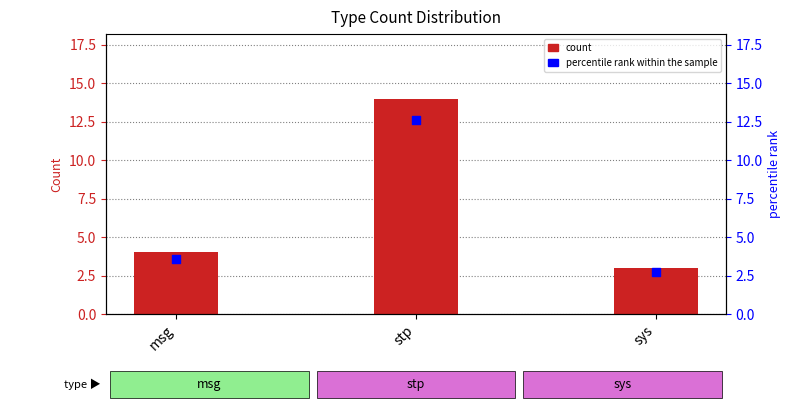

What is the total value across all series at stp?

26.6